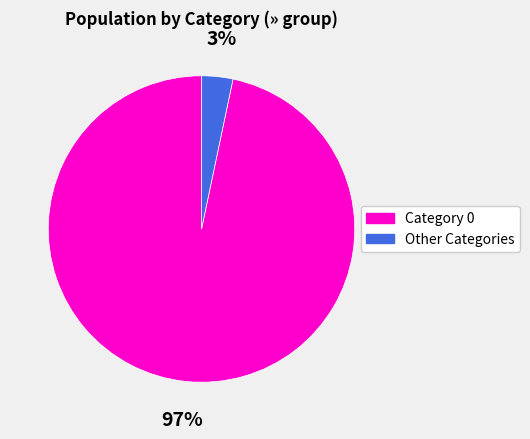

Does any single category account for the majority?

Yes